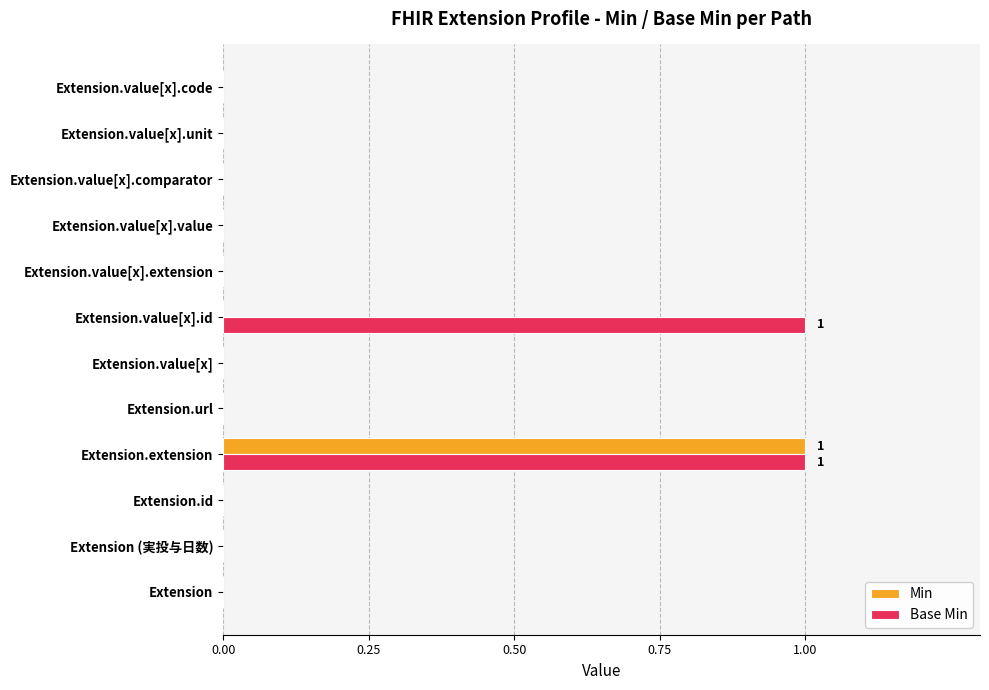

The value of Min at Extension.value[x].value is 1. True or false?

False